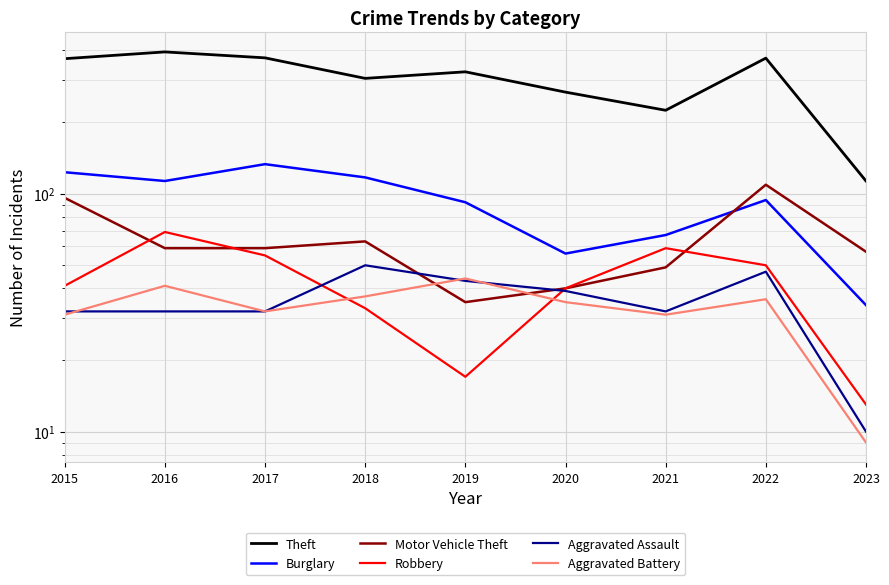

The value of Motor Vehicle Theft at 2017 is 59. True or false?

True